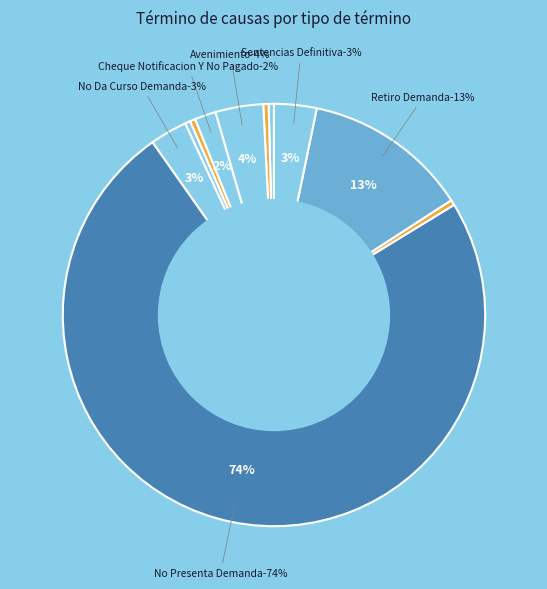

What portion of the pie excludes Abandona Procedimiento?

99.6%